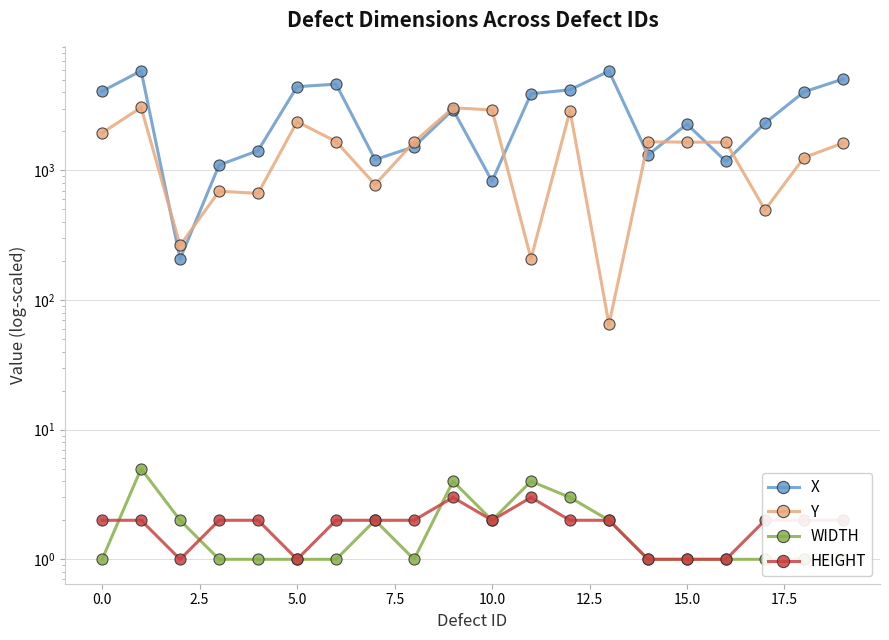

How many lines are shown in the chart?

4